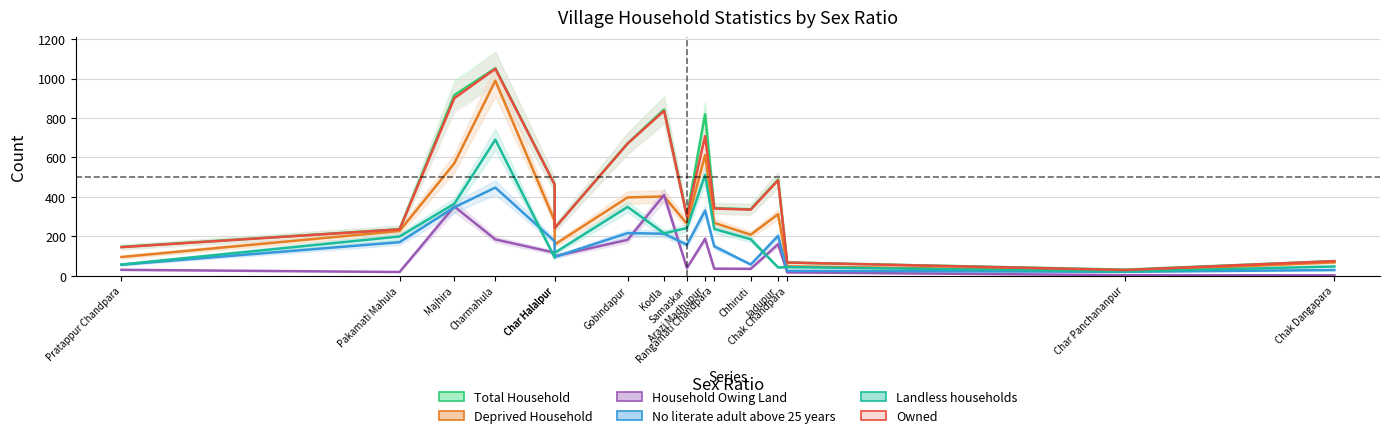

Rank the categories by Landless households value from highest to lowest.

Charmahula, Arazi Madhupur, Majhira, Gobindapur, Samaskar, Rangamati Chandpara, Kodla, Pakamati Mahula, Chhiruti, Char Halalpur, Dabkai, Pratappur Chandpara, Chak Dangapara, Chak Chandpara, Jadupur, Char Panchananpur